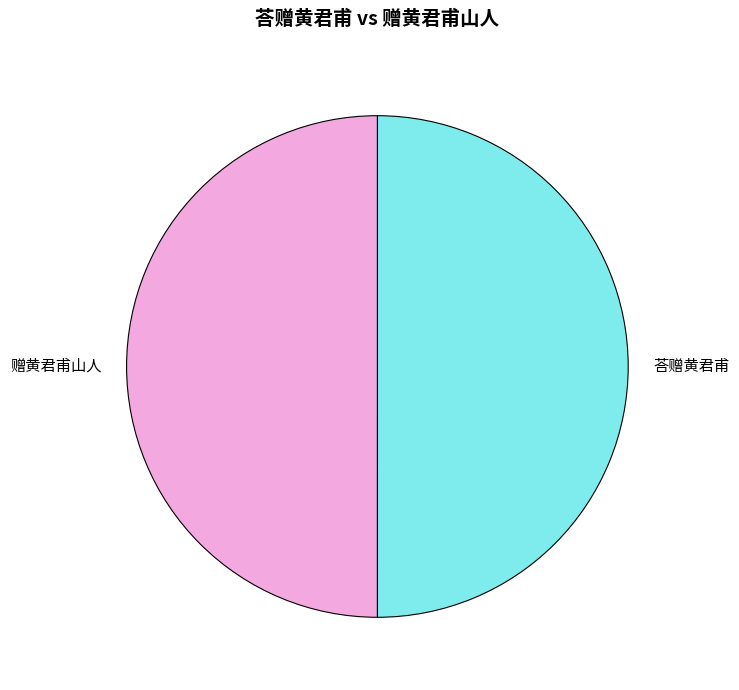

The 荅赠黄君甫 slice represents 50% of the pie. True or false?

True